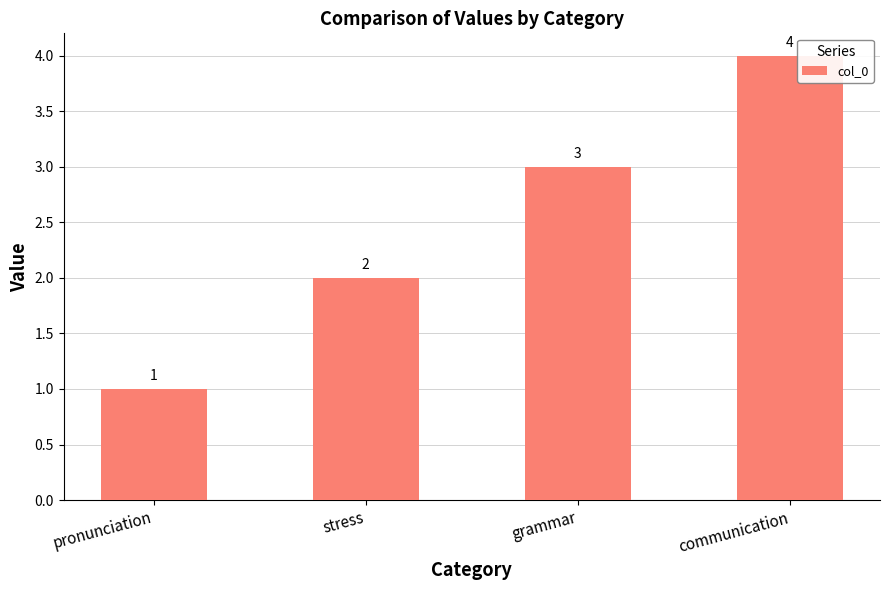

List the labels in order of value, smallest first.

pronunciation, stress, grammar, communication